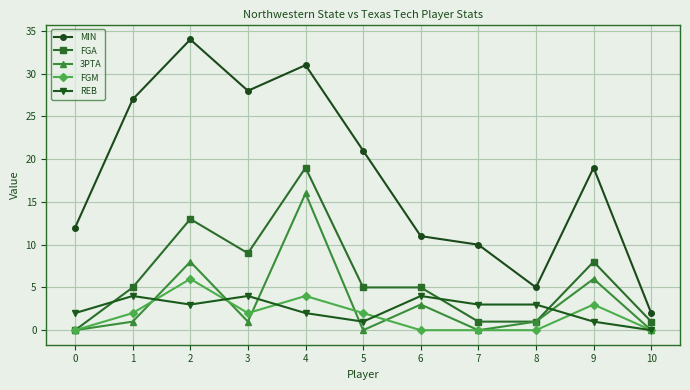

How many interior local peaks does the MIN series have?

3